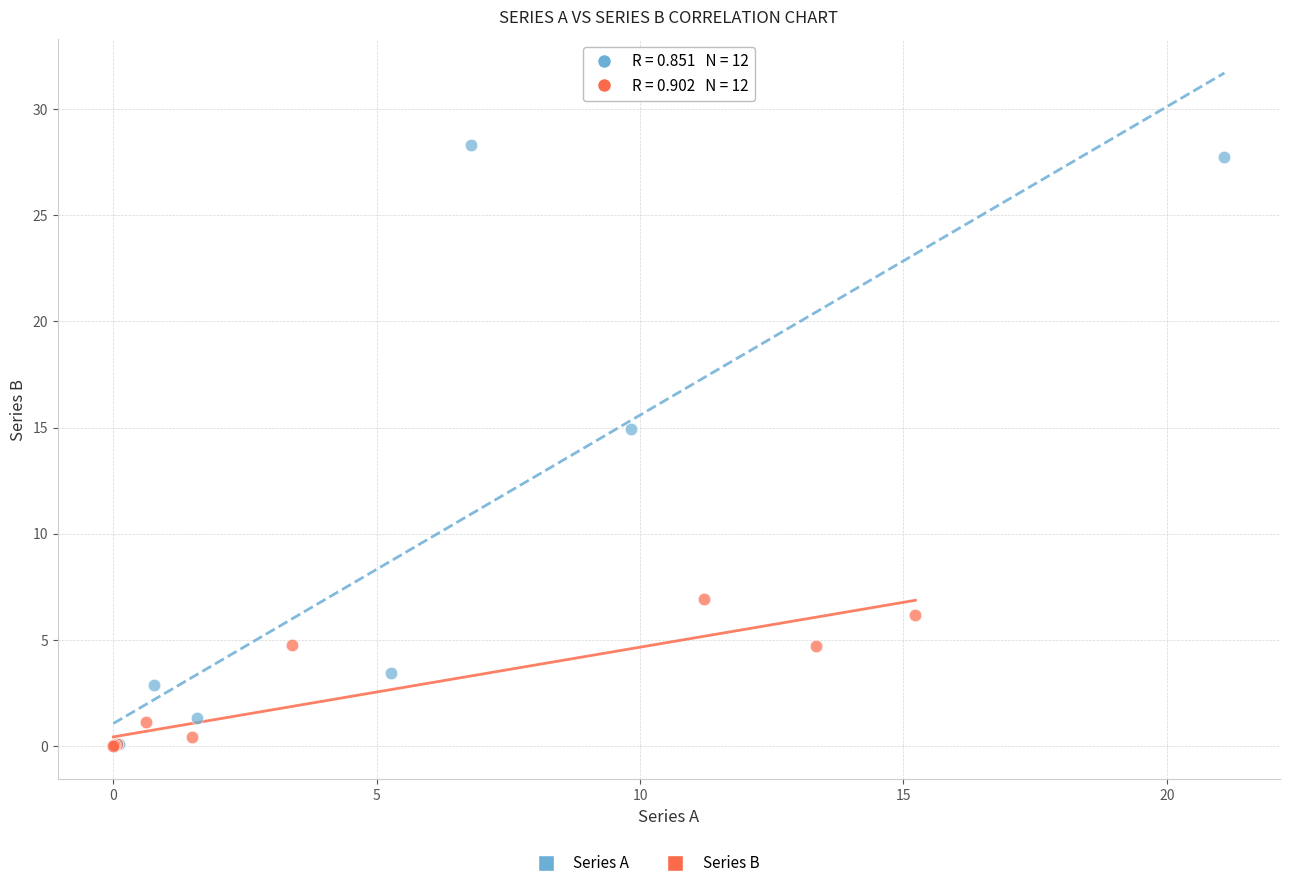

Which series has the largest Y range (max minus min)?

Series A